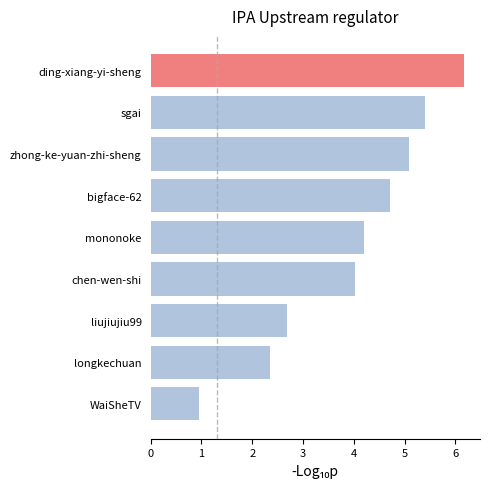

Reading bottom to top, list all the values displayed in this chart.

1.0	2.4	2.7	4.0	4.2	4.7	5.1	5.4	6.2